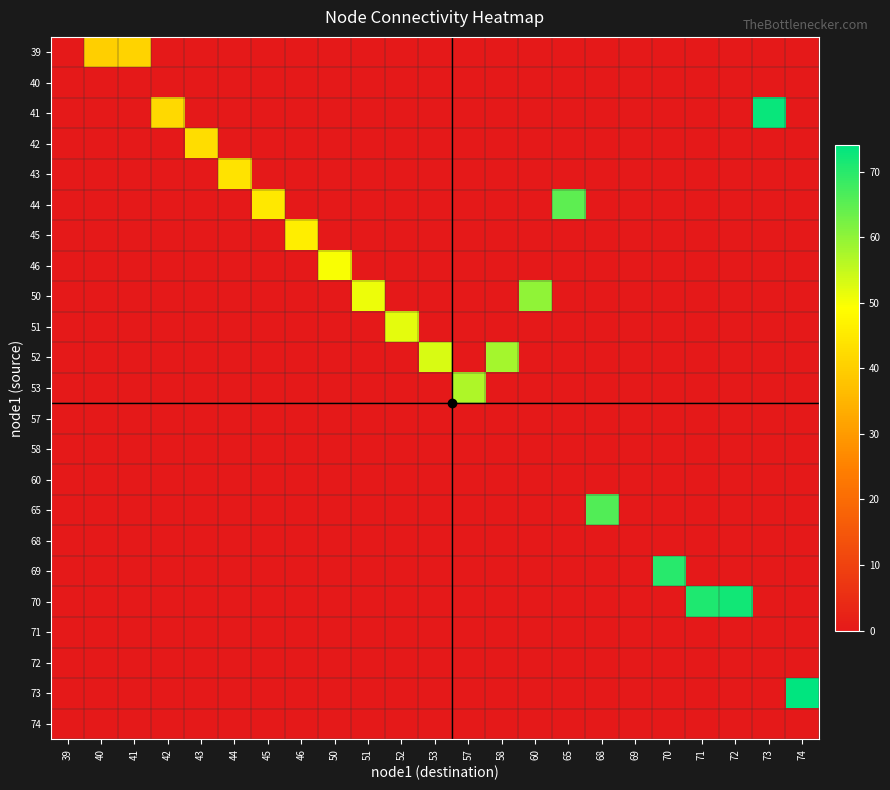

What is the spread (max minus min) of values at 40?

40